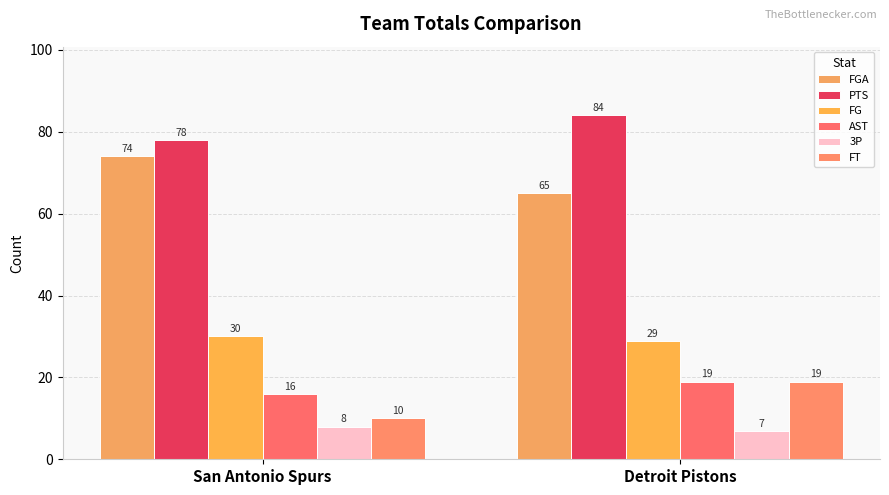

How many series are shown in this chart?

6